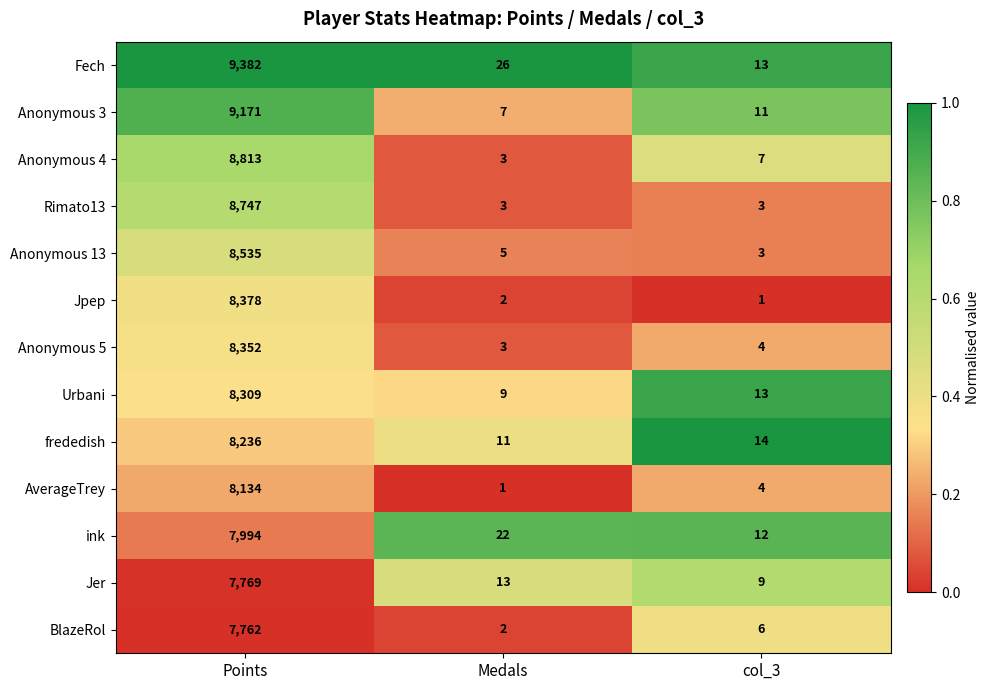

How many values in the BlazeRol series are below 6?

1